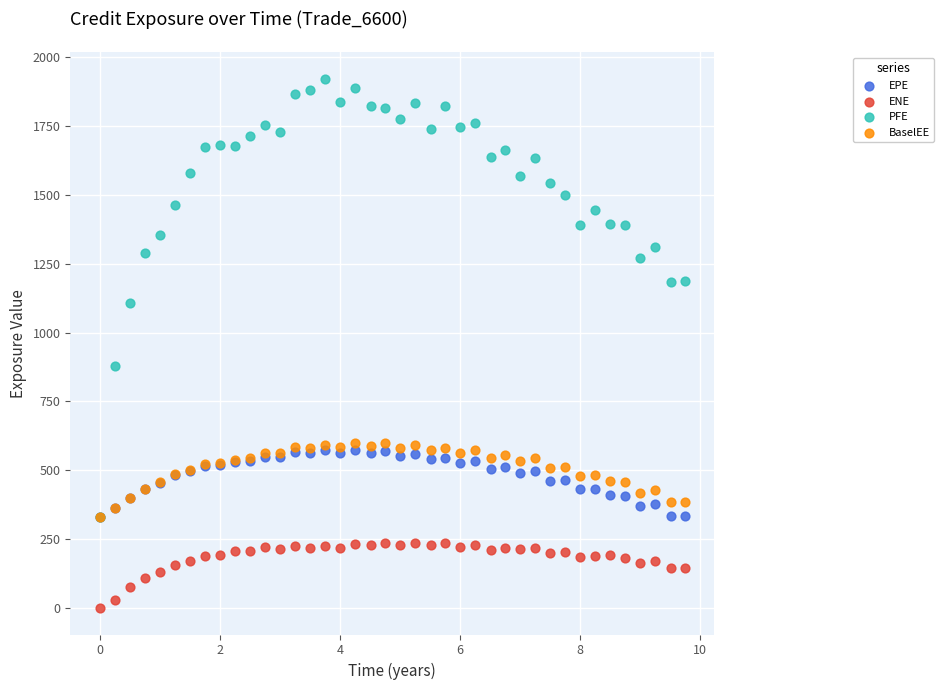

Which series contains the highest Y value?

PFE